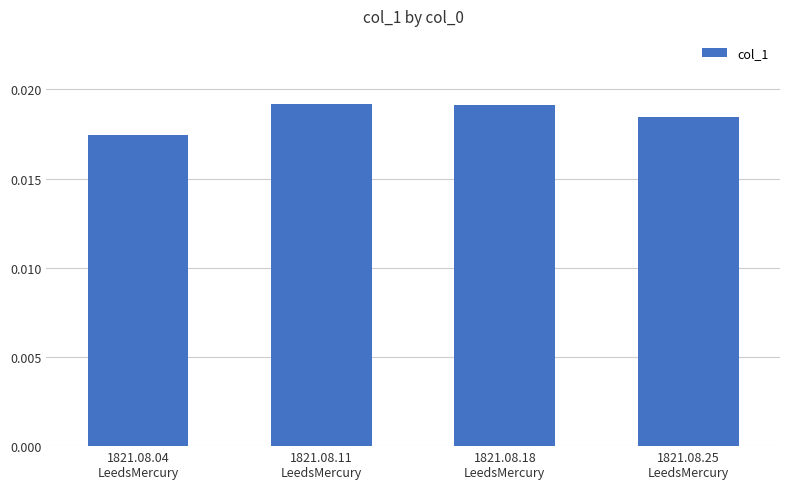

How many bars are there in total?

4